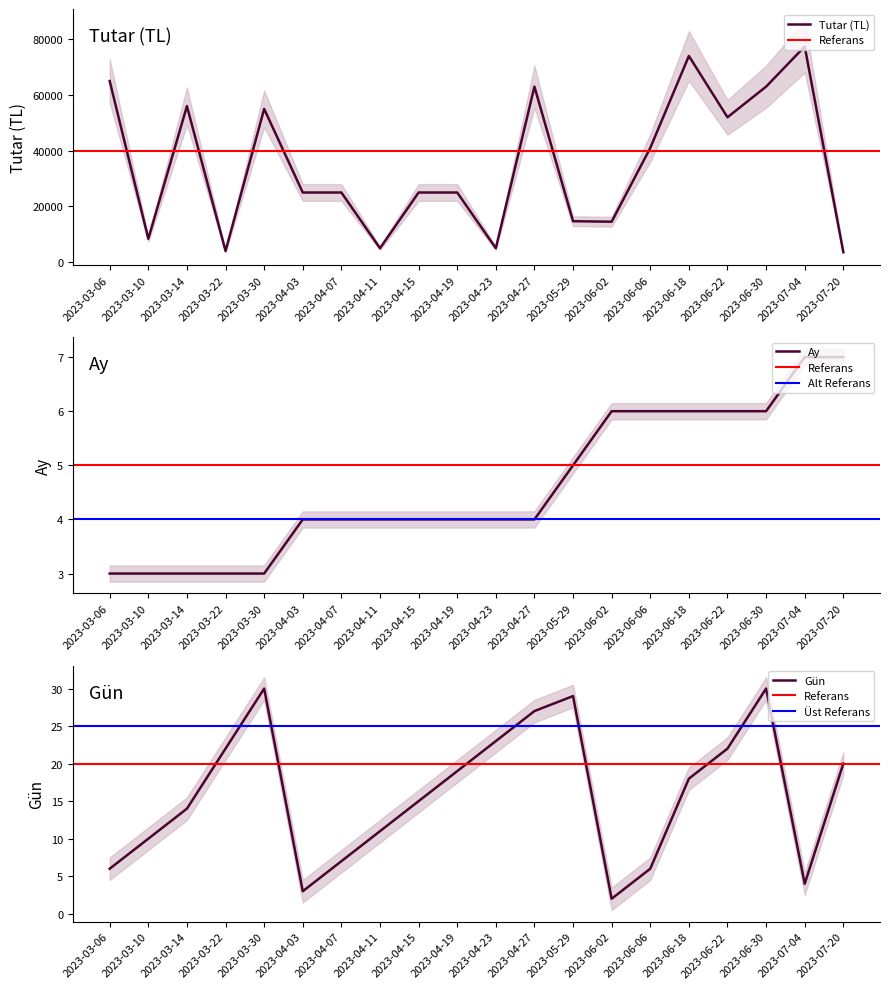

True or false: Ay and Tutar (TL) cross at least once.

False